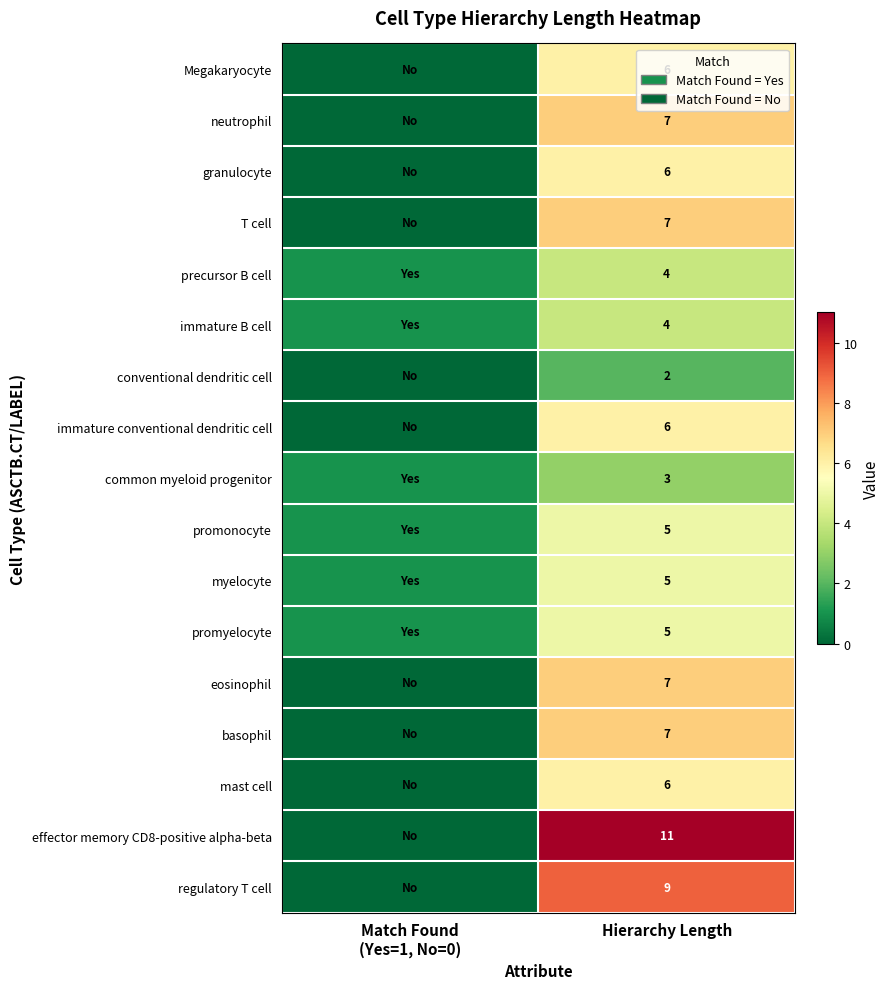

Is it true that promyelocyte equals 5 at Hierarchy Length?

True